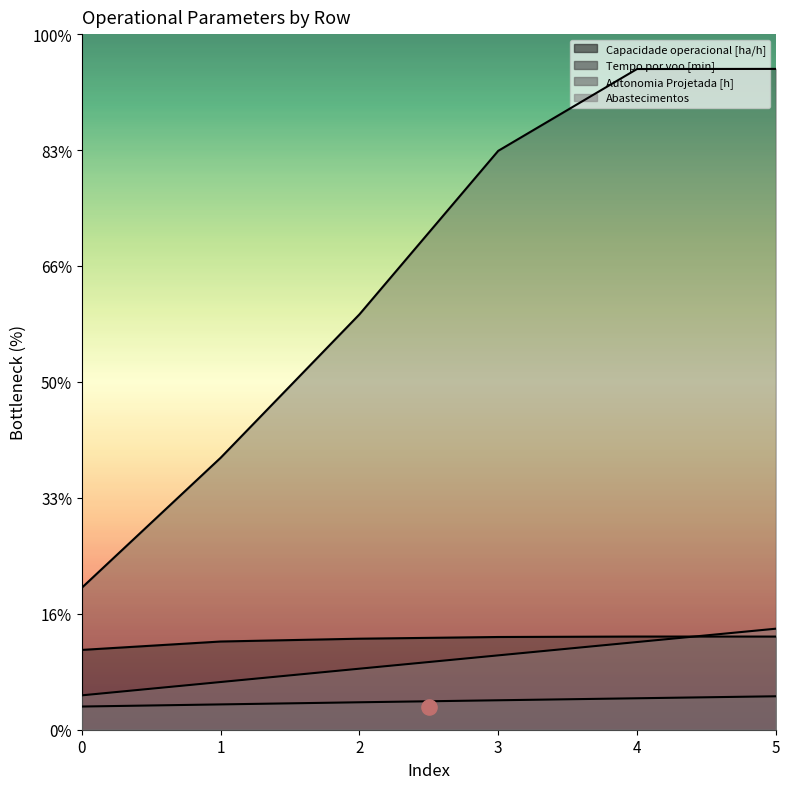

Which series has the widest spread of Y values?

Tempo por voo [min]